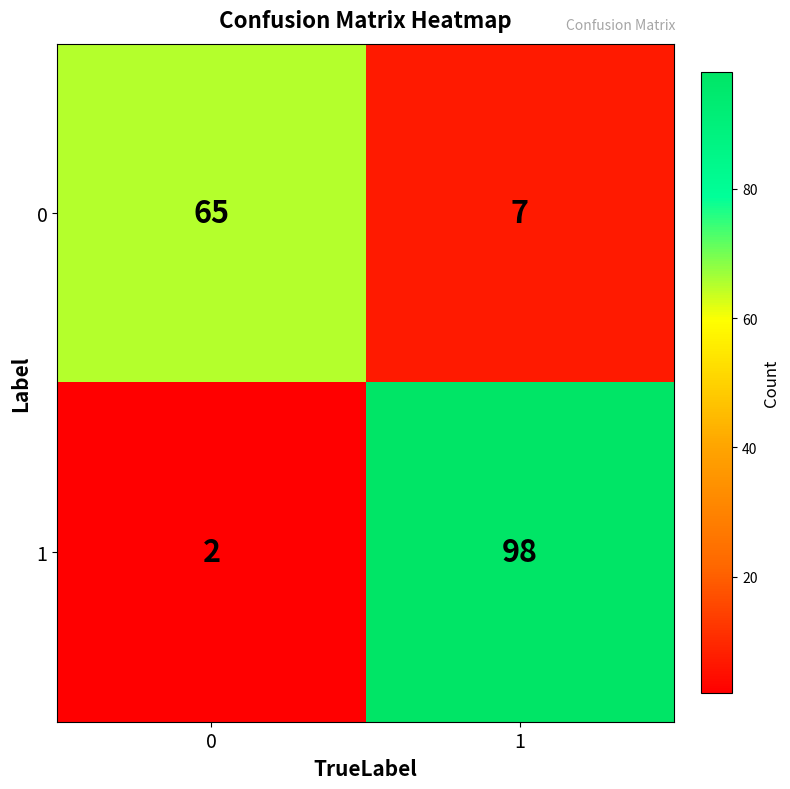

List the series in order of their peak value, lowest first.

0, 1